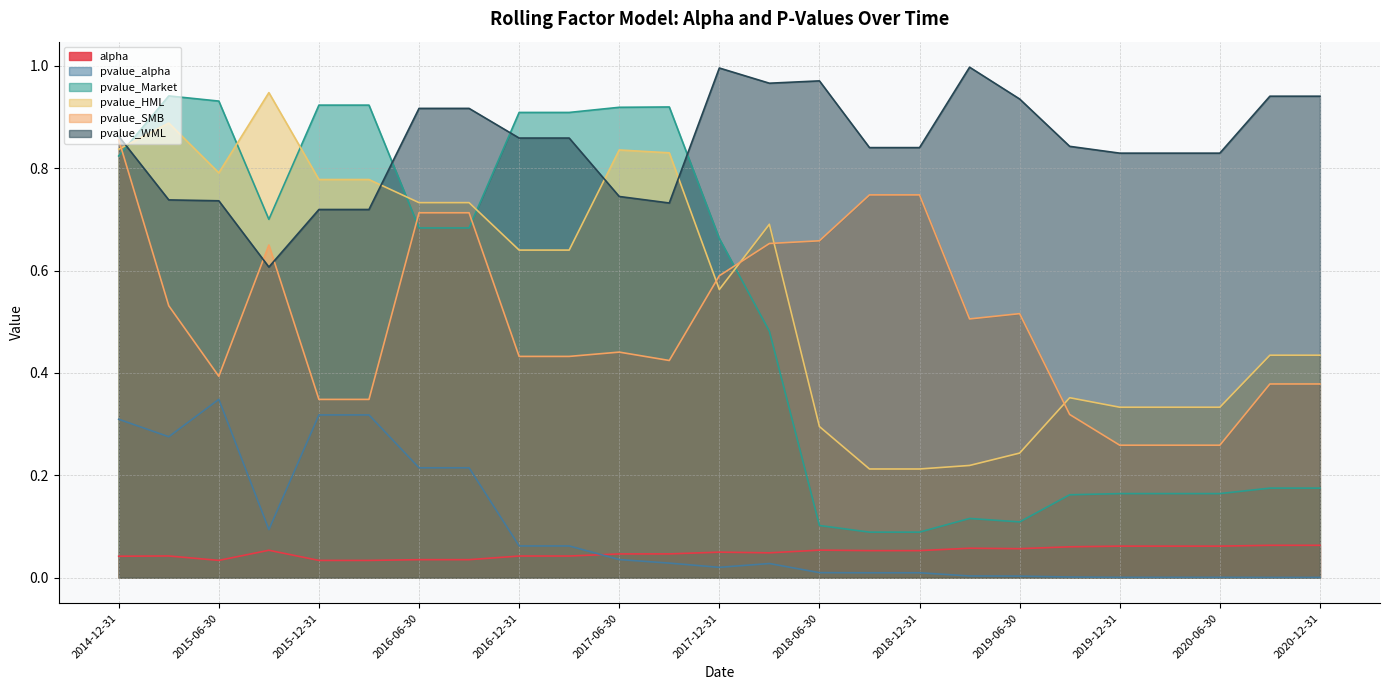

True or false: alpha and pvalue_HML cross at least once.

False